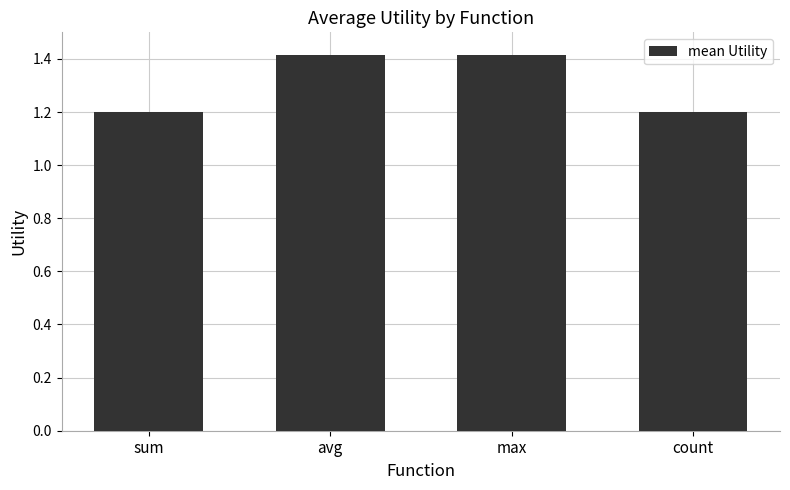

Reading right to left, transcribe all the data shown in this chart.

count=1.2	max=1.4	avg=1.4	sum=1.2